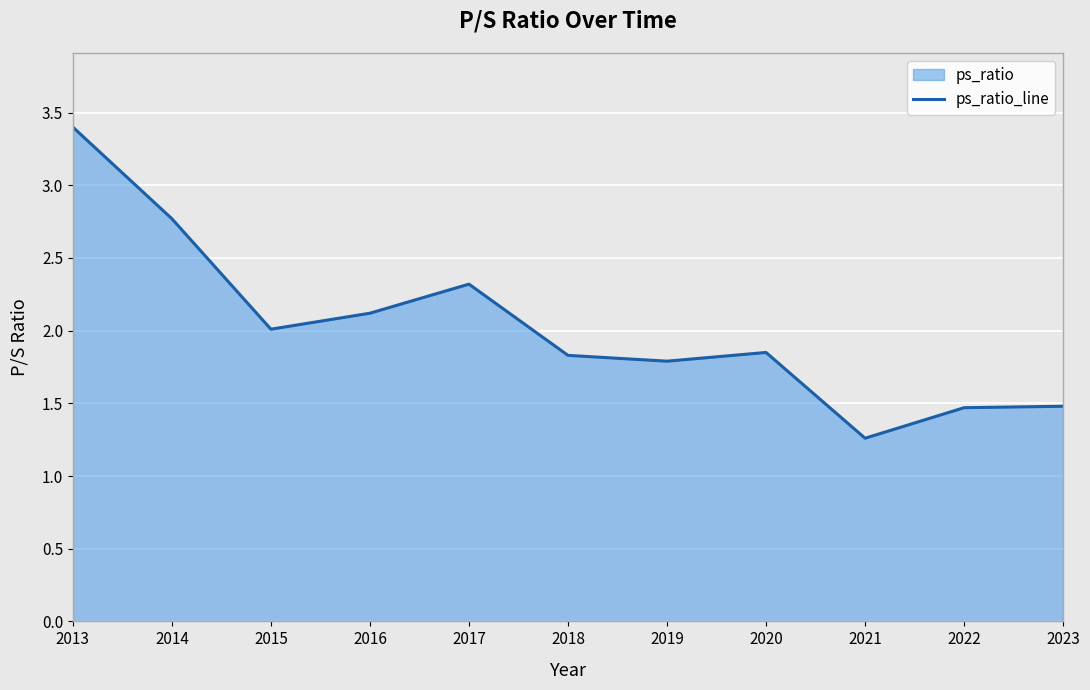

What is the sum of all values?

22.3